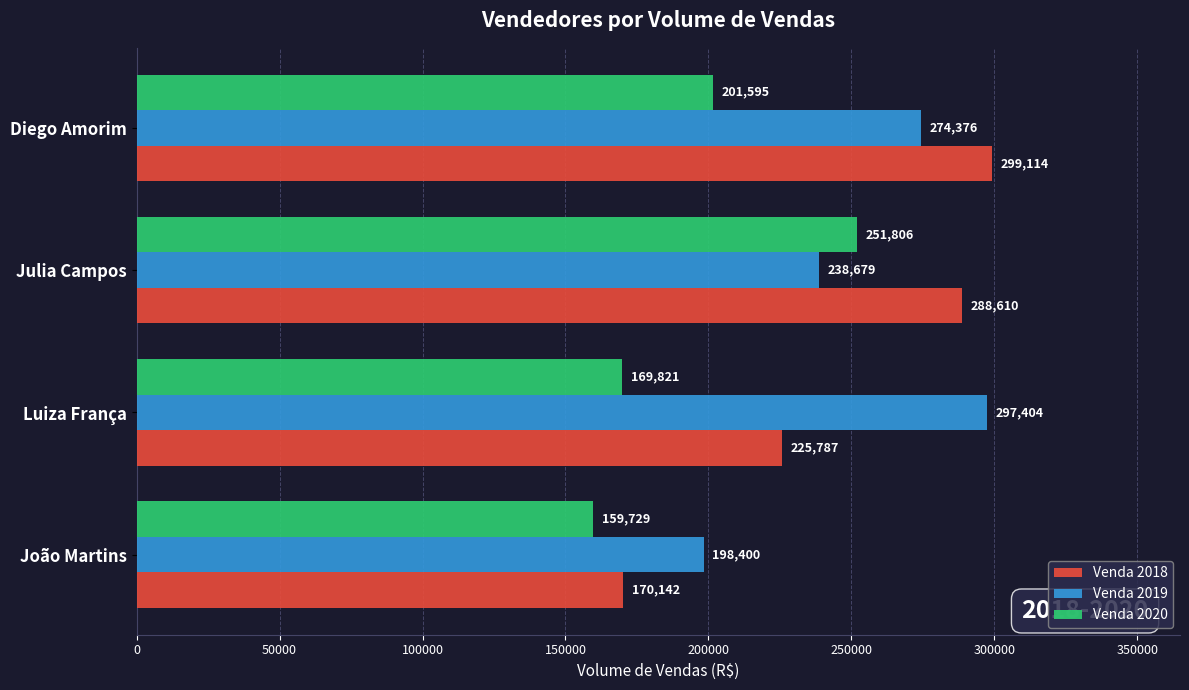

At how many categories does at least one series exceed 168421?

4